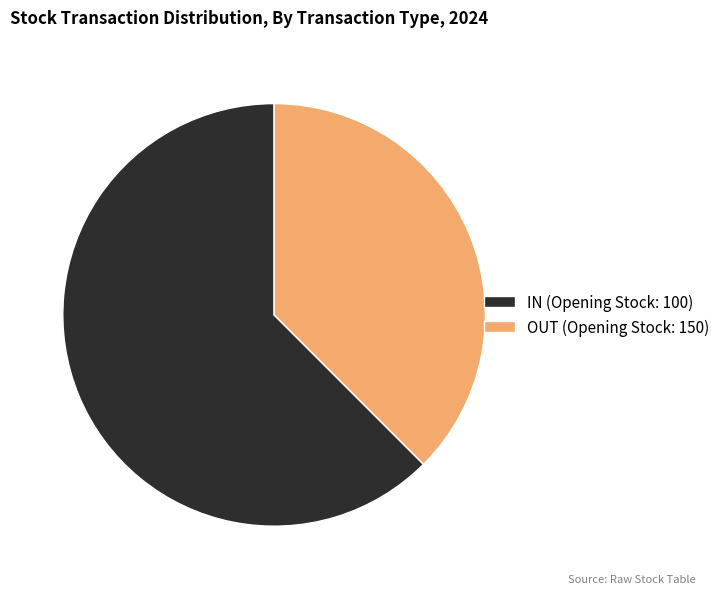

What is the ratio of the value at OUT (Opening Stock: 150) to the value at IN (Opening Stock: 100)?

0.6